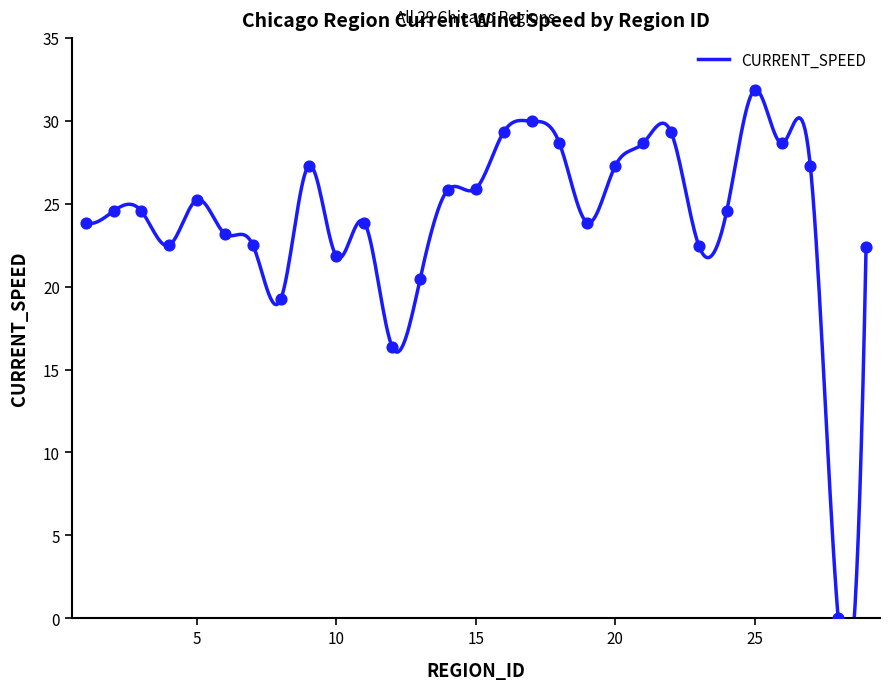

What is the change in value from 3 to 14?

+1.3